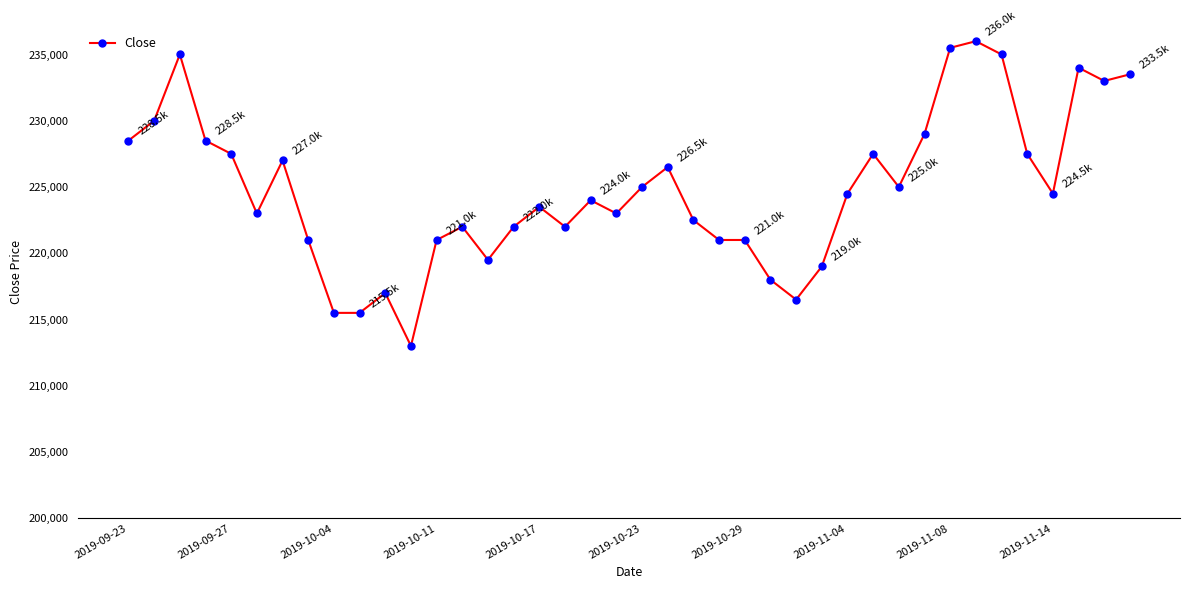

How many categories are shown in the chart?

40